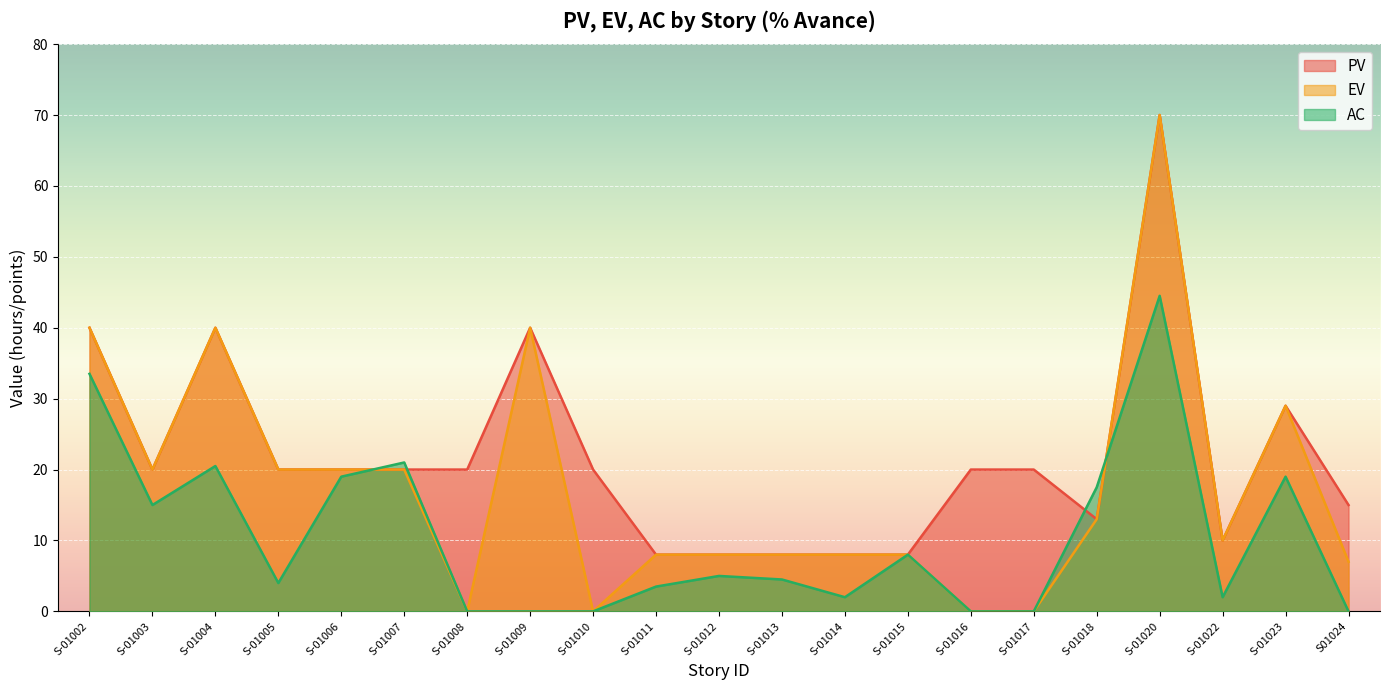

True or false: PV and EV cross at least once.

False